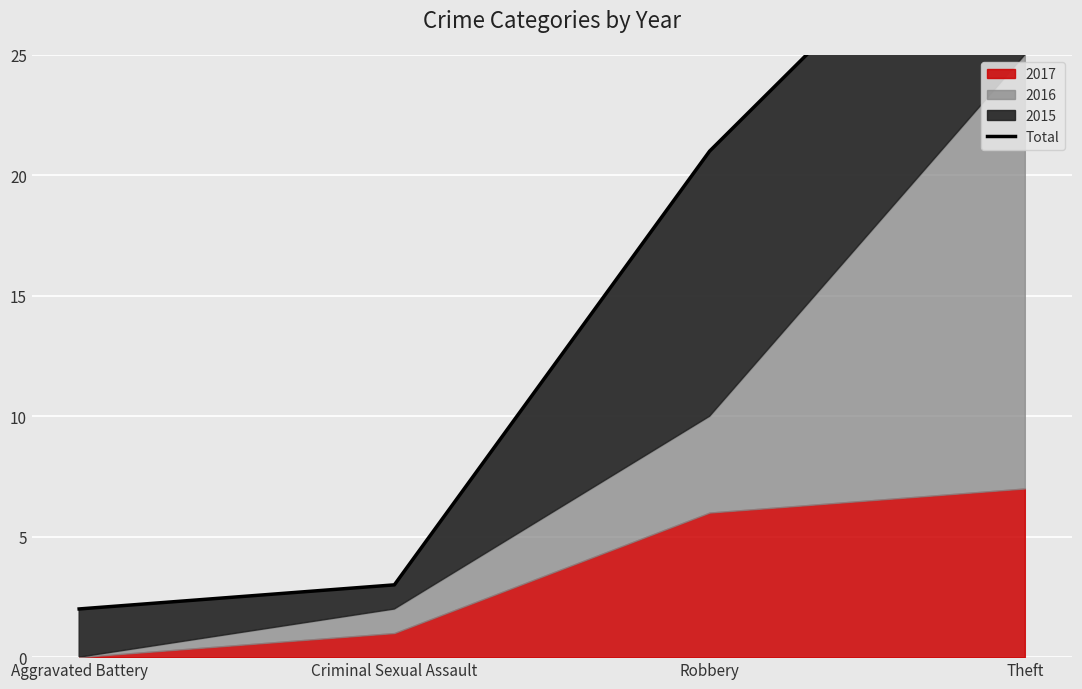

True or false: the data has more than 2 interior local peaks.

False